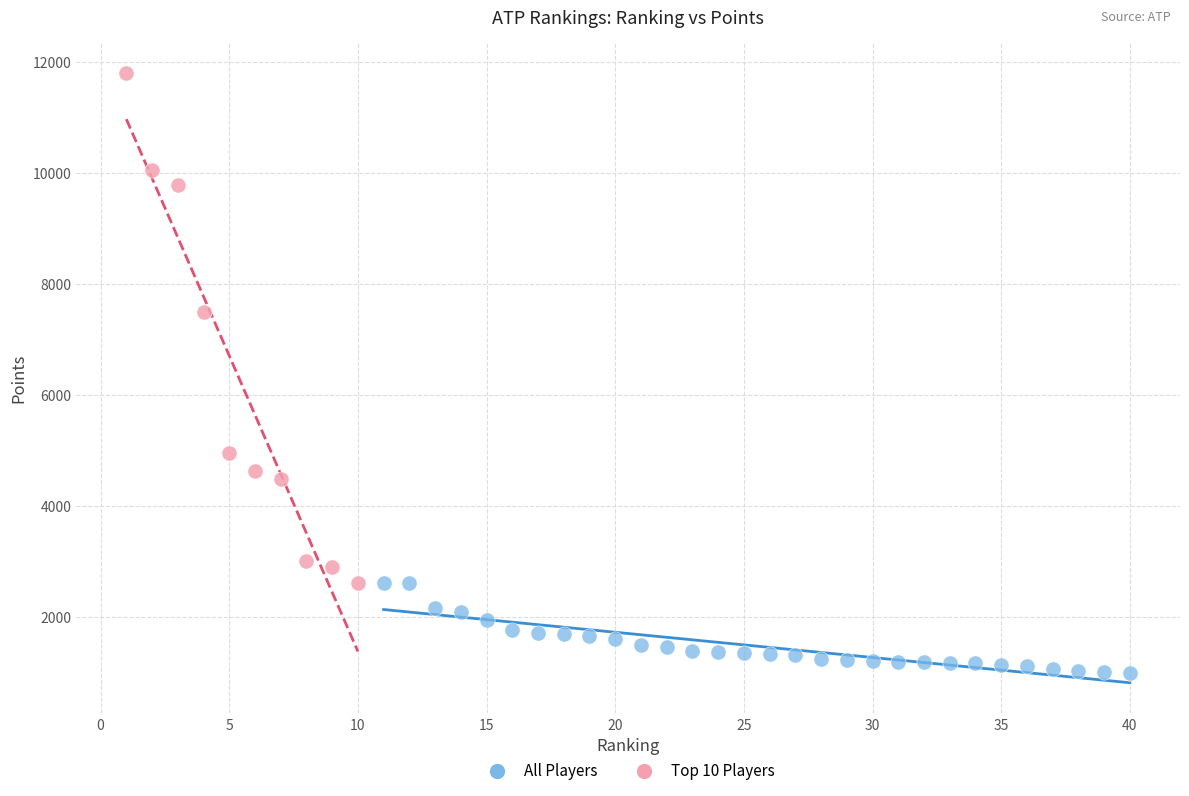

Which series has the widest spread of Y values?

Top 10 Players